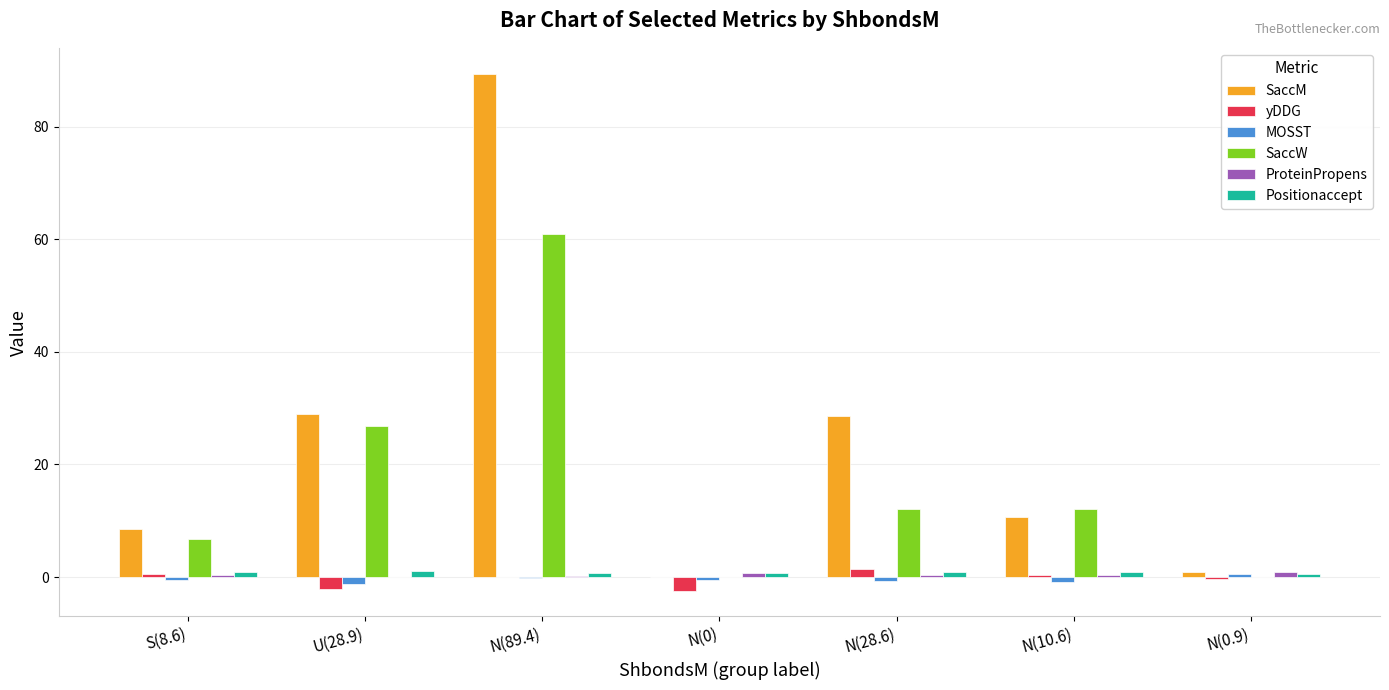

How many groups of bars are there?

7